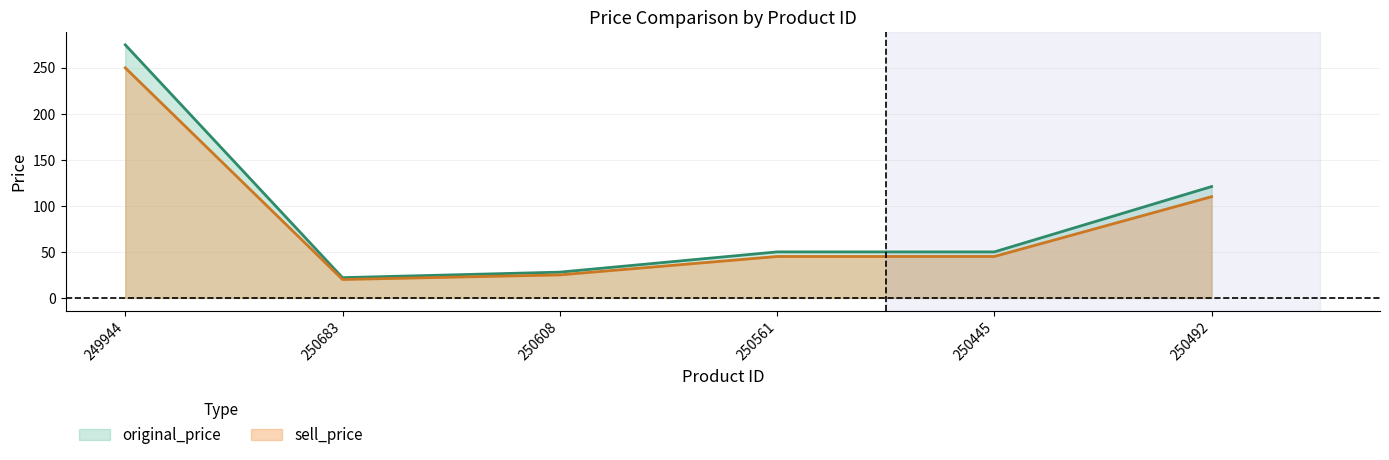

What position from the right is 250683?

5